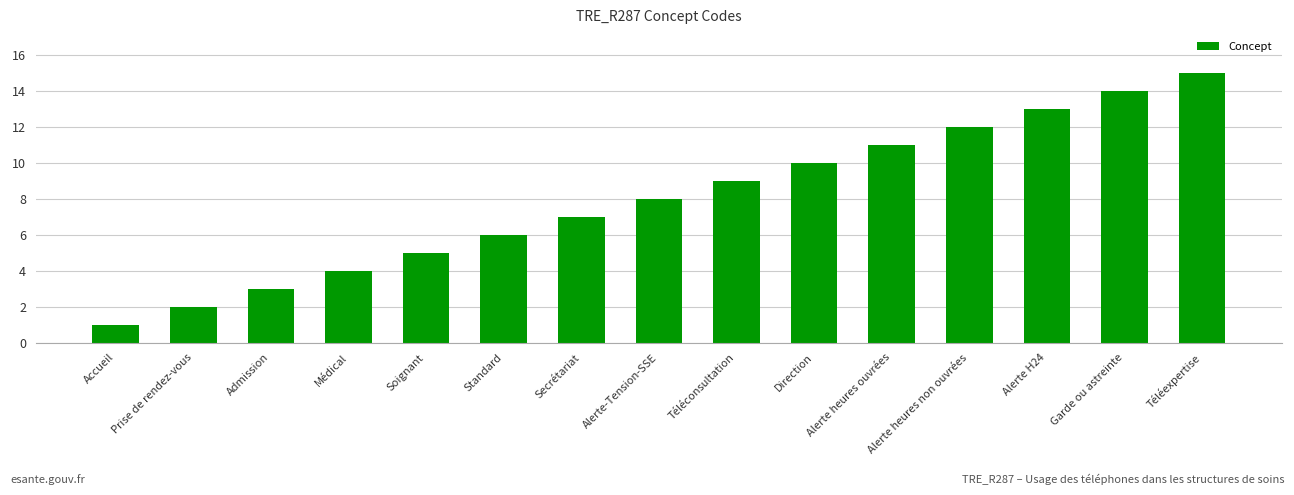

Approximately how many times larger is the value at Médical compared to Téléconsultation?

0.4